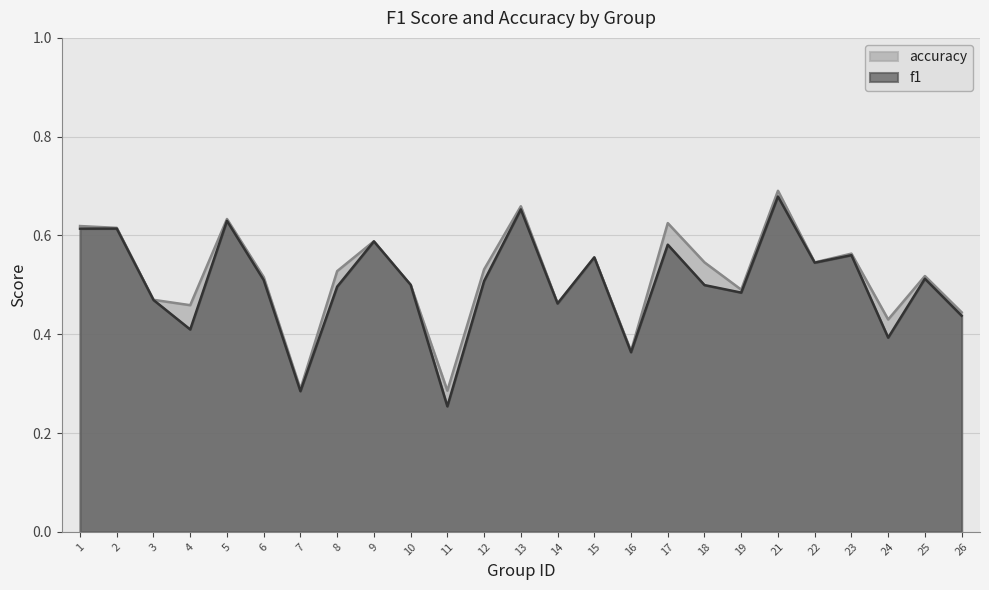

In f1, how many points are lower than both neighbors (excluding endpoints)?

8